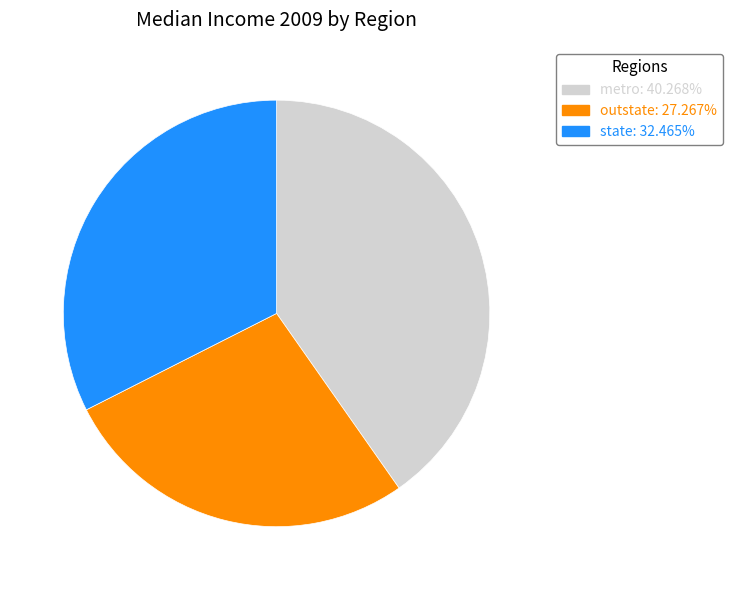

The metro slice represents 40% of the pie. True or false?

True